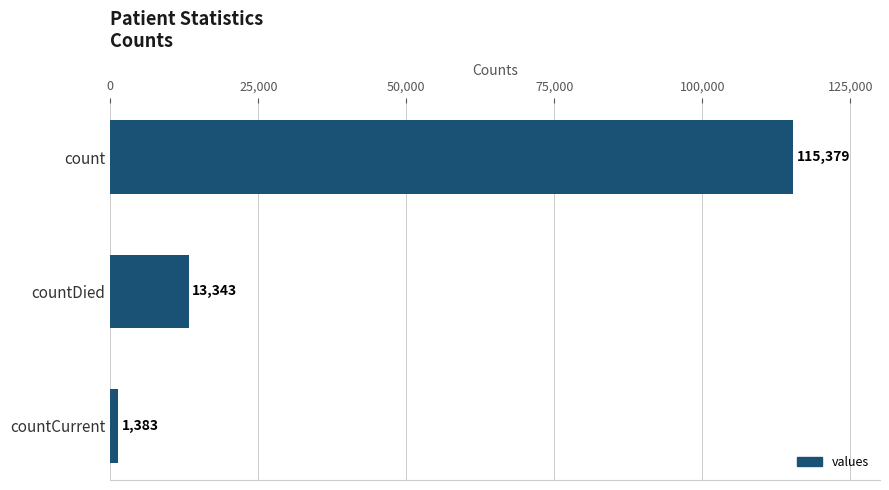

The chart shows a value of 1383 at countCurrent. True or false?

True